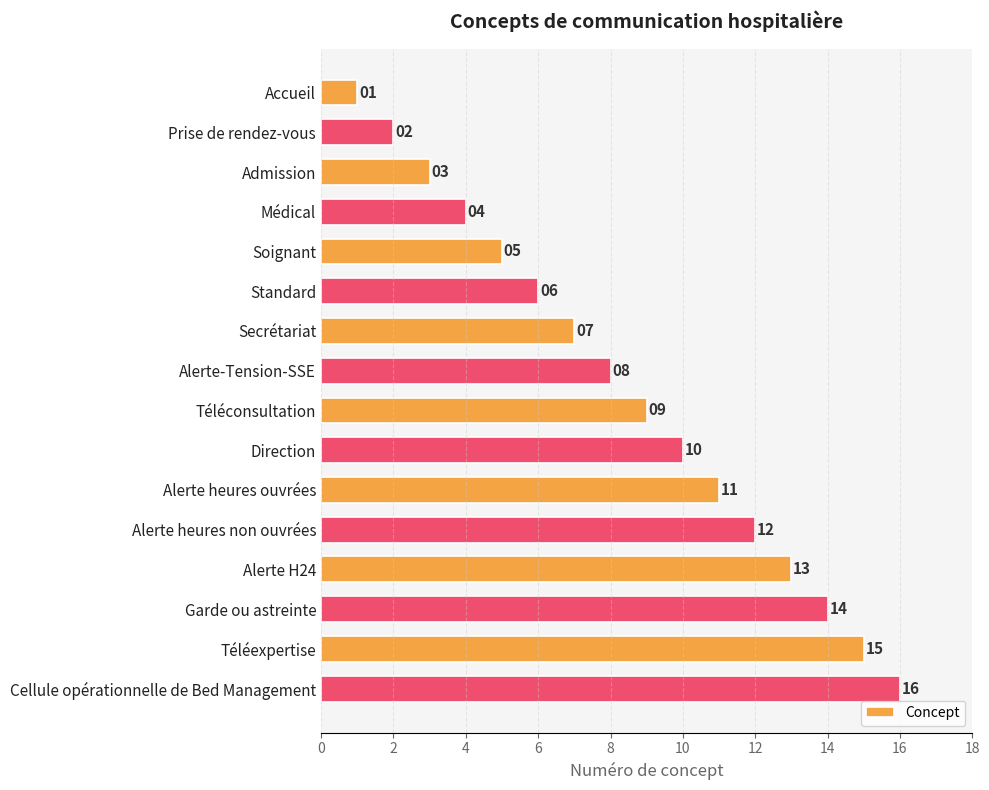

Is it true that the value at Prise de rendez-vous is 2?

True